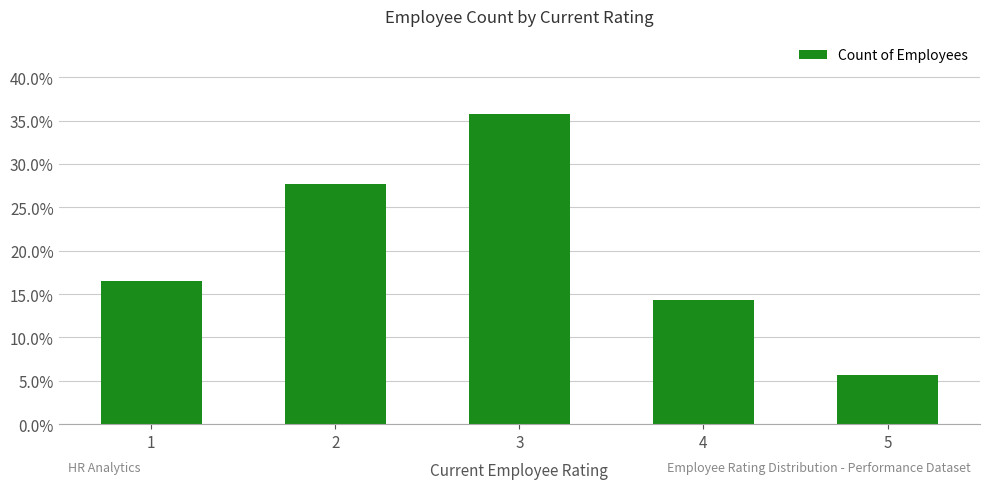

Does the chart contain any negative values?

No